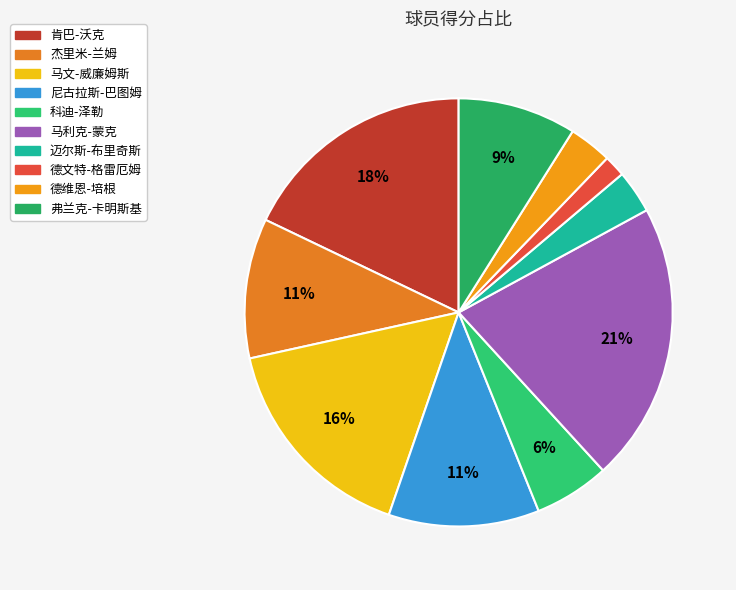

Is 肯巴-沃克 the majority of the pie?

No